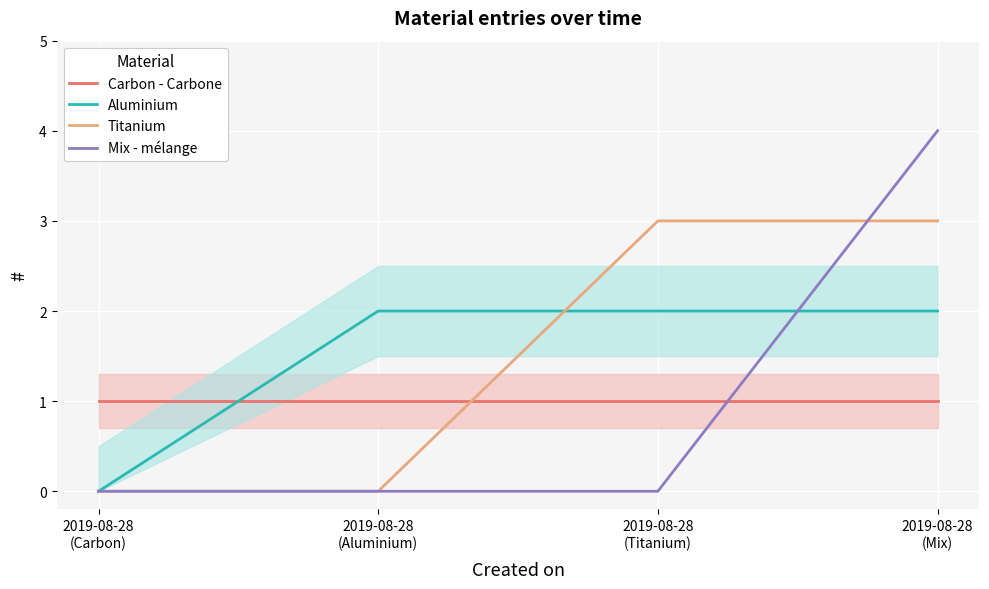

What position from the left is 2019-08-28
(Carbon)?

1